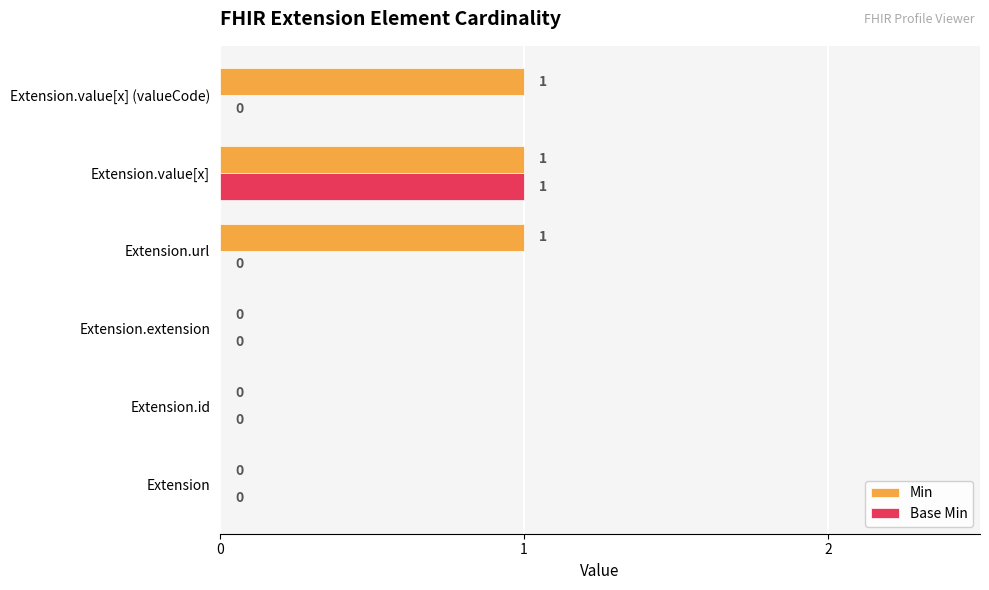

The Base Min series shows 1 at Extension.value[x]. True or false?

True